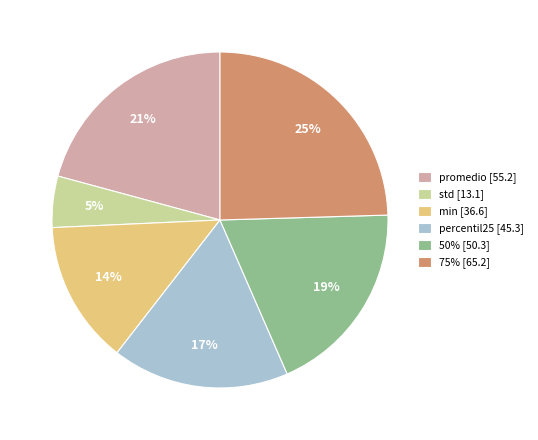

Does percentil25 represent more than half of the total?

No